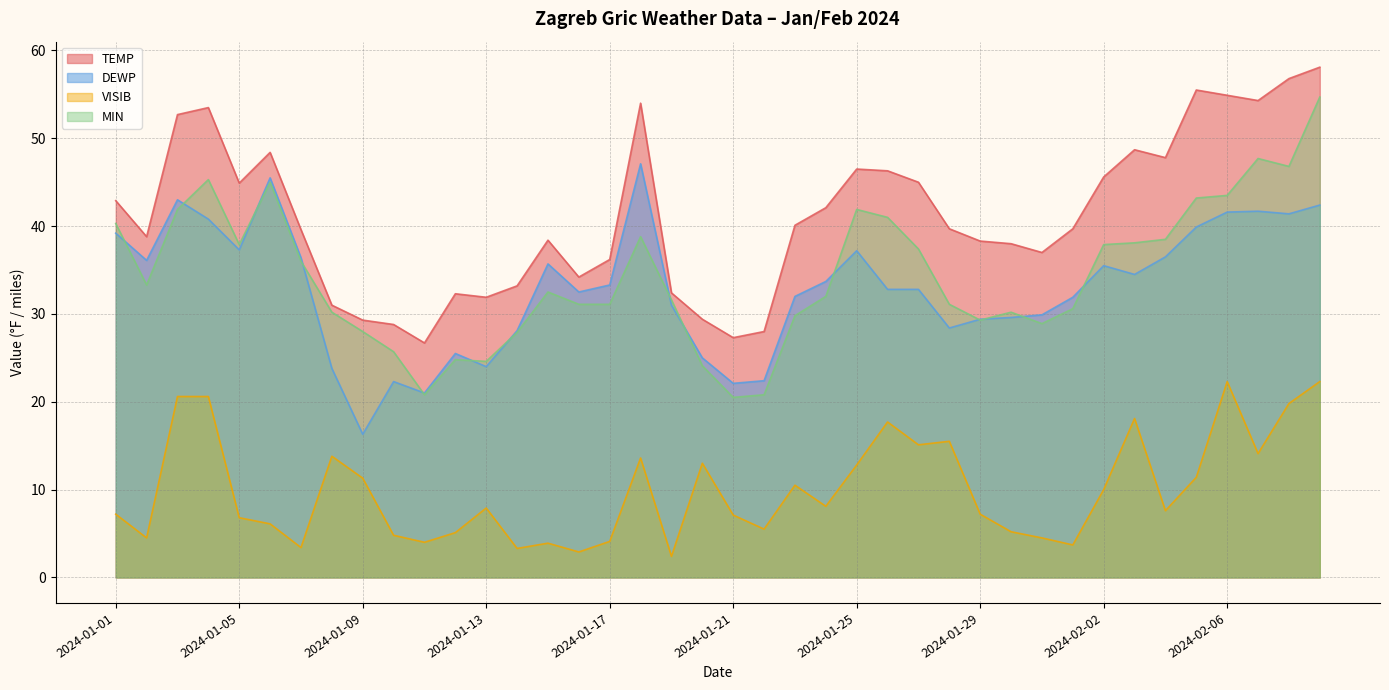

In DEWP, how many points are lower than both neighbors (excluding endpoints)?

10